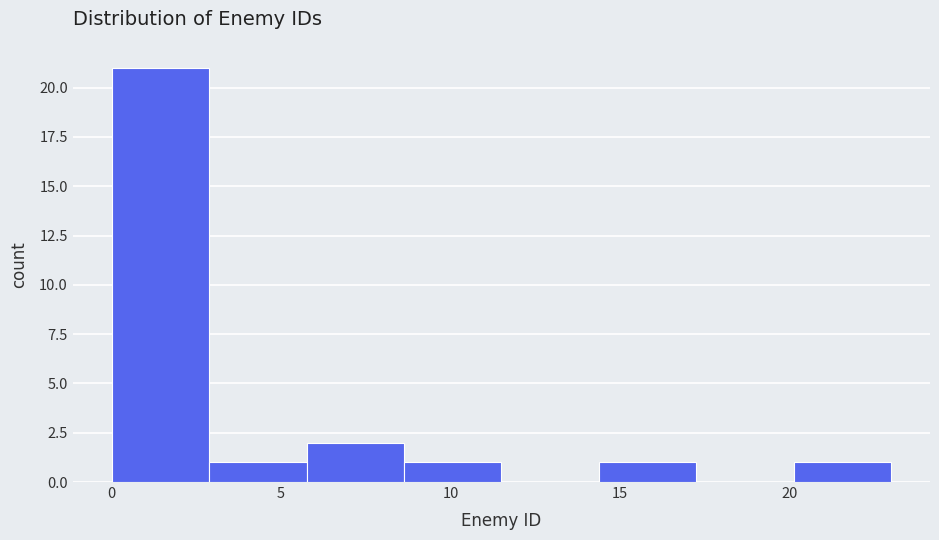

Which range on the x-axis has the tallest bar?

0.0 to 3.0